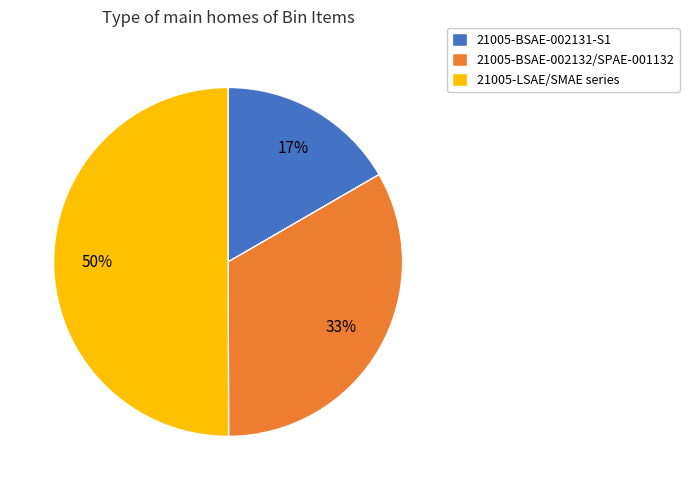

What percentage is the 21005-LSAE/SMAE series slice, to the nearest percent?

50%